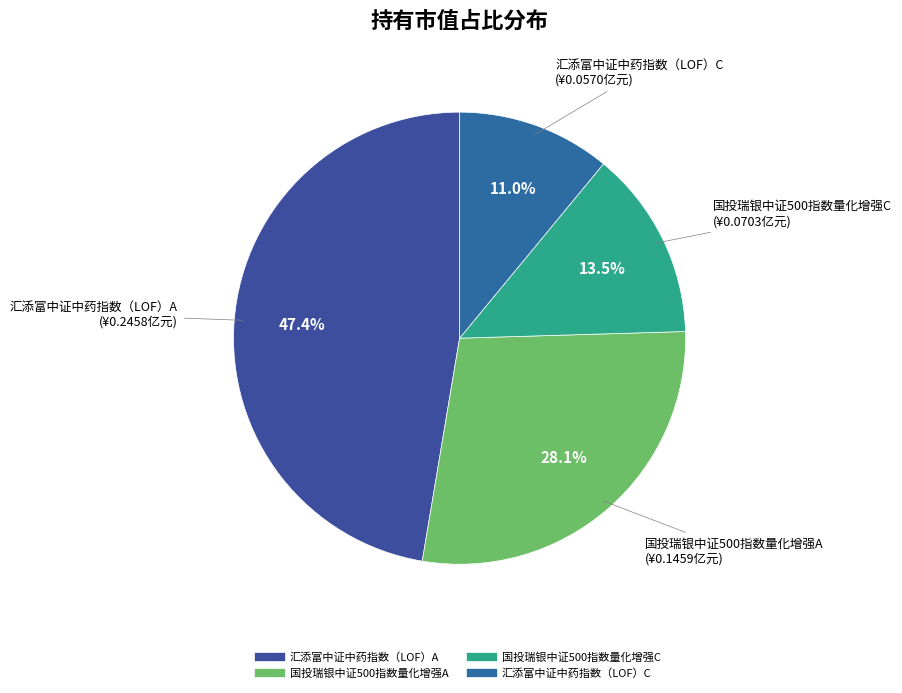

Which category has the biggest portion of the pie?

汇添富中证中药指数（LOF）A